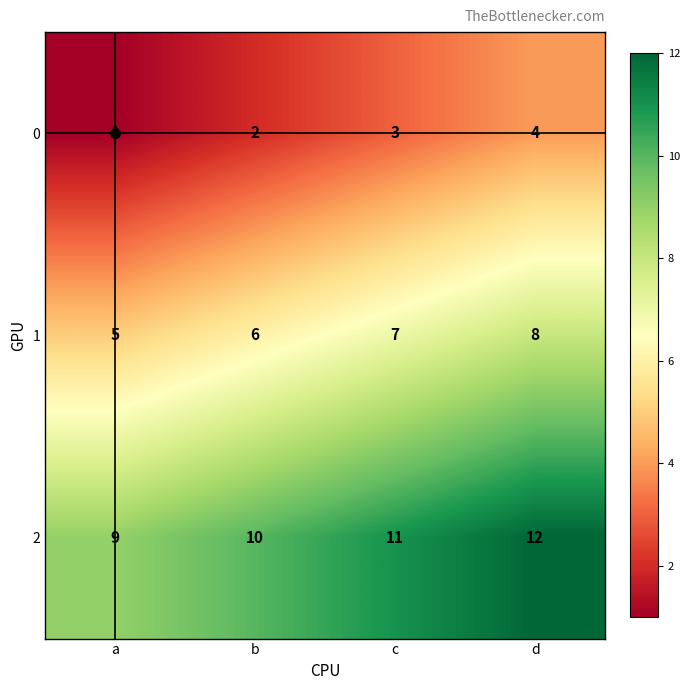

What is the sum of the 0 values at b and c?

5